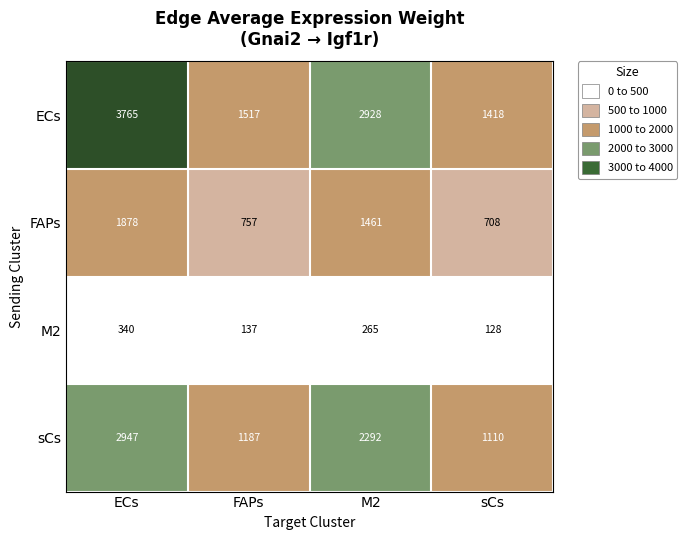

Which label corresponds to the smallest value in the chart?

sCs